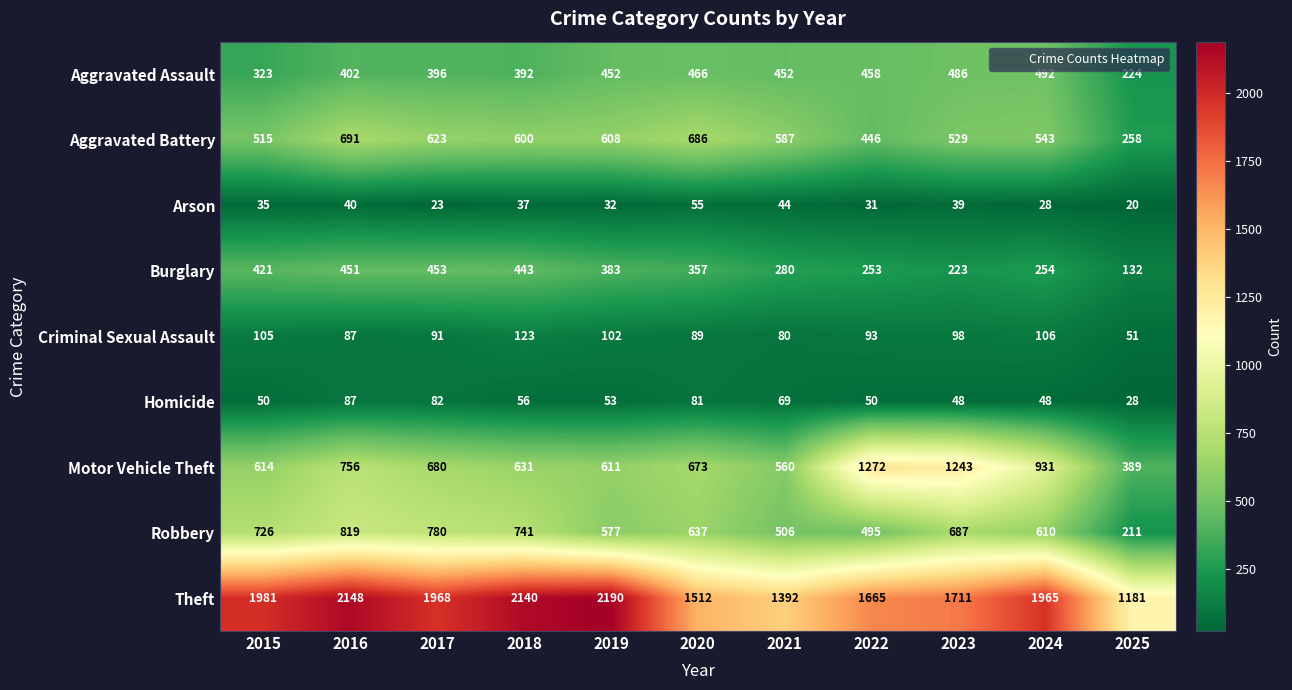

What is the greatest value displayed?

2190